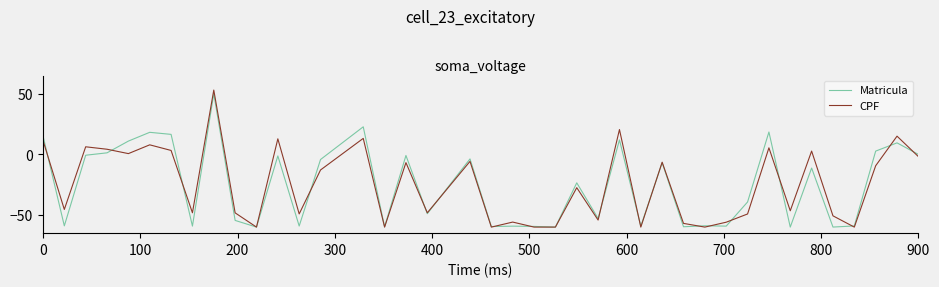

What is the greatest value displayed?

53.0